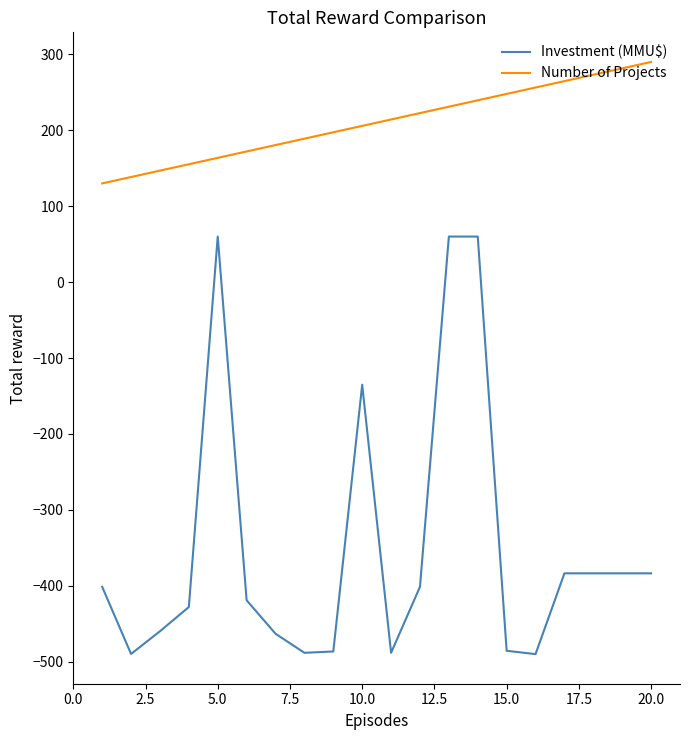

What is the maximum value for Number of Projects?

290.0